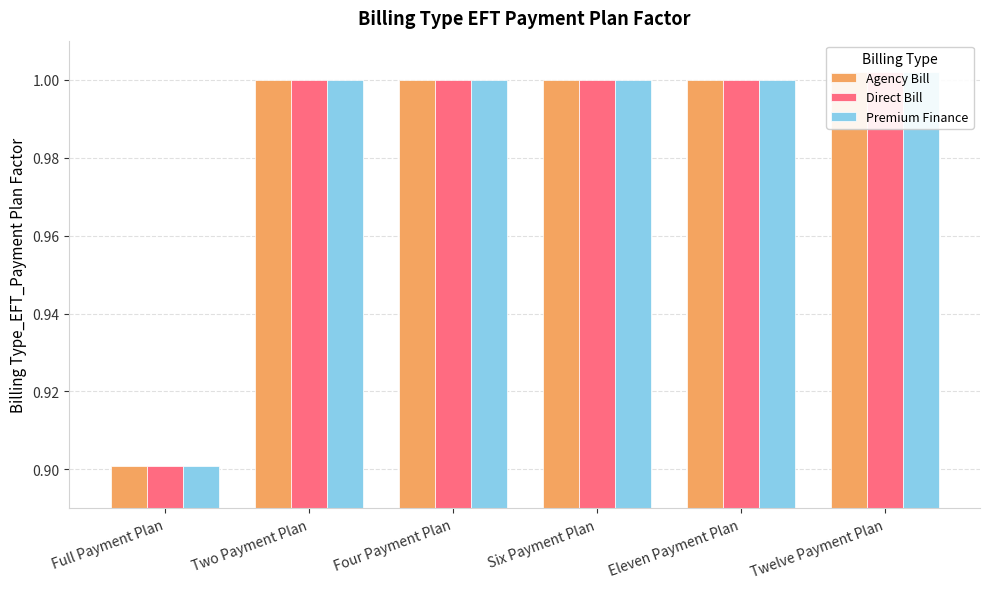

Which series has the largest range (max minus min)?

Agency Bill